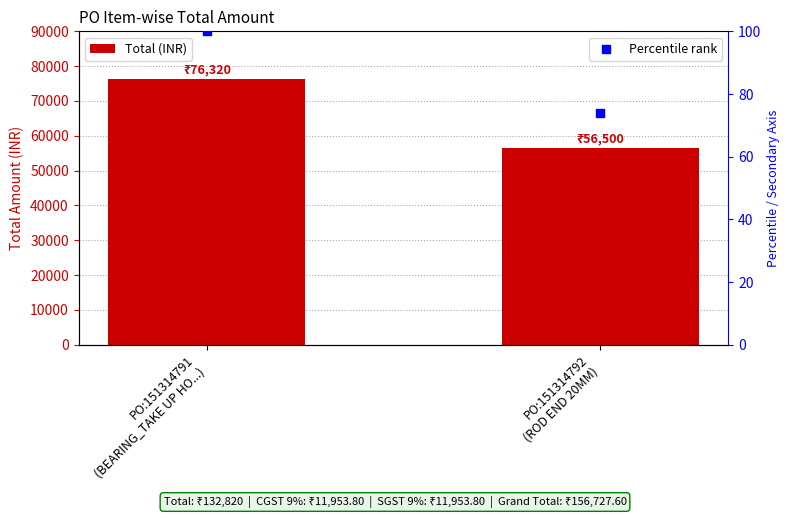

Which series has the widest spread of Y values?

Total (INR)